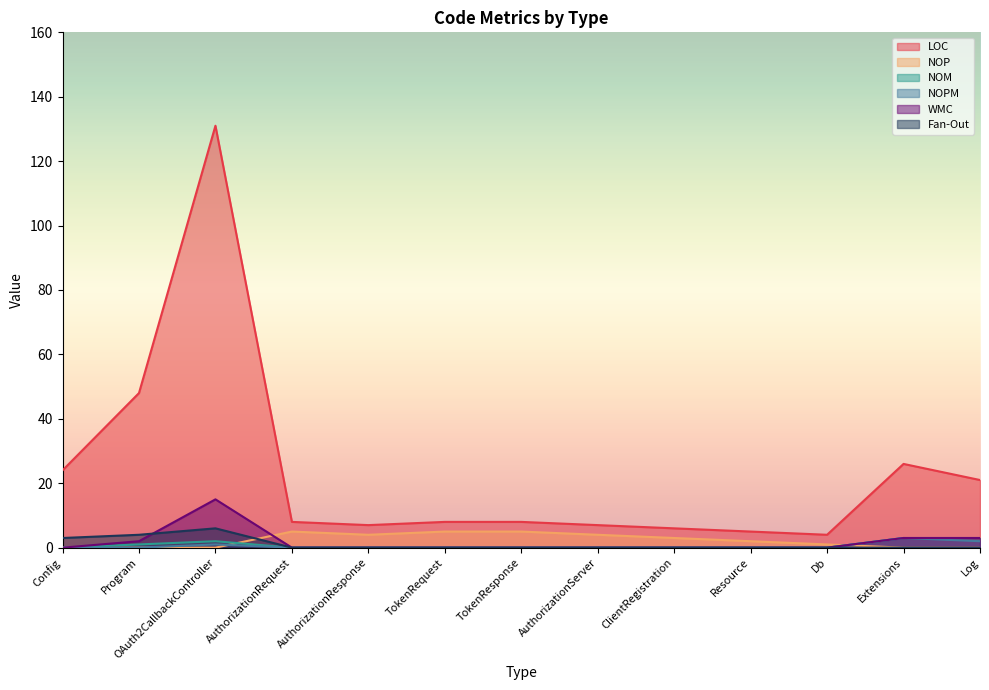

What is the label of the 1st point from the right?

Log